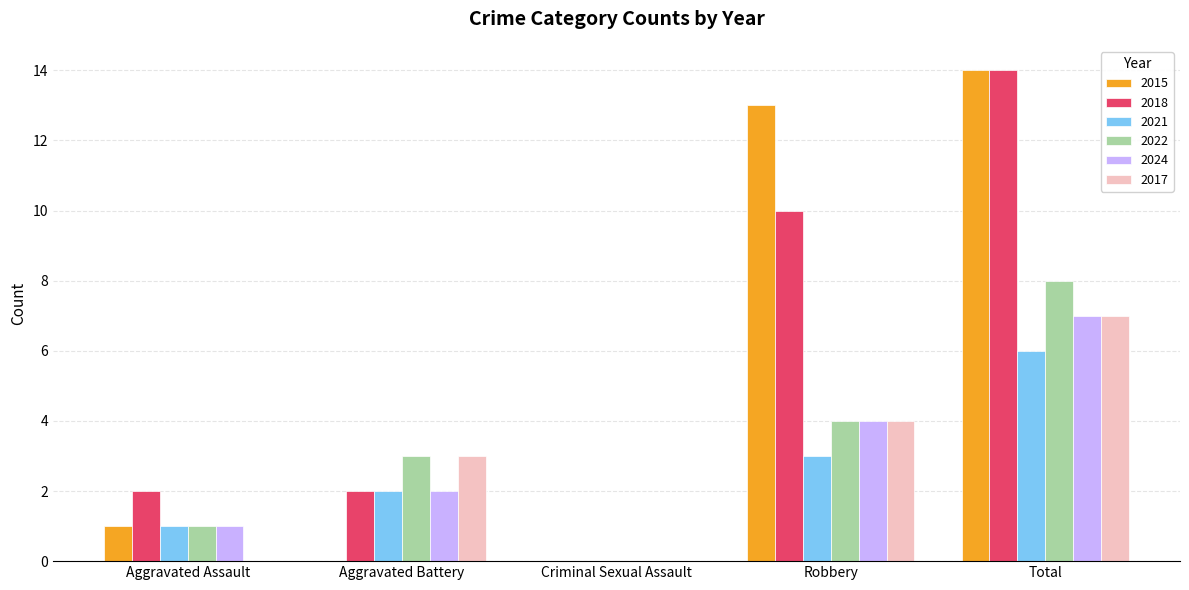

The value of 2018 at Robbery is 10. True or false?

True